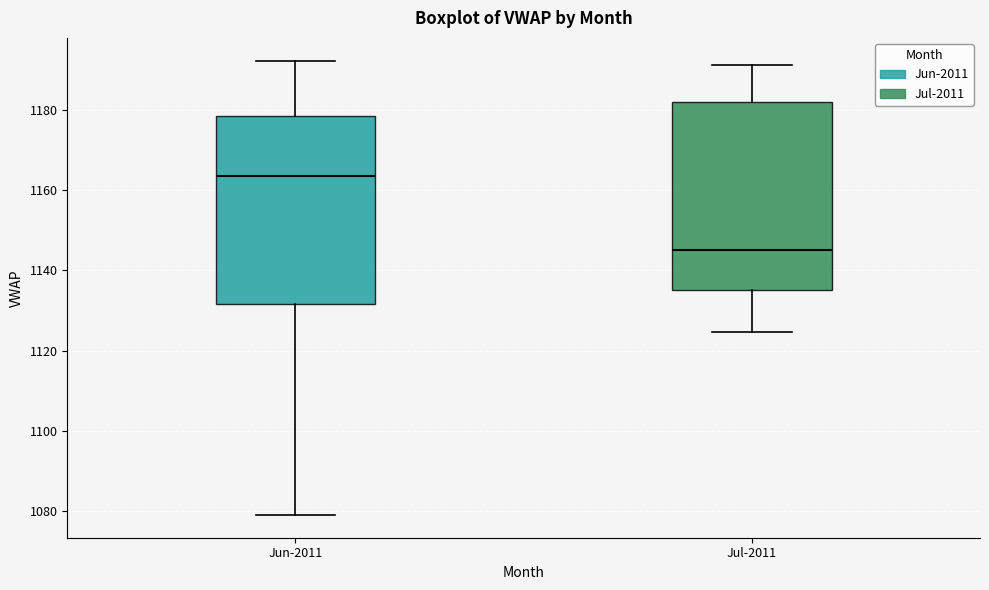

Which box has the highest median line?

Jun-2011